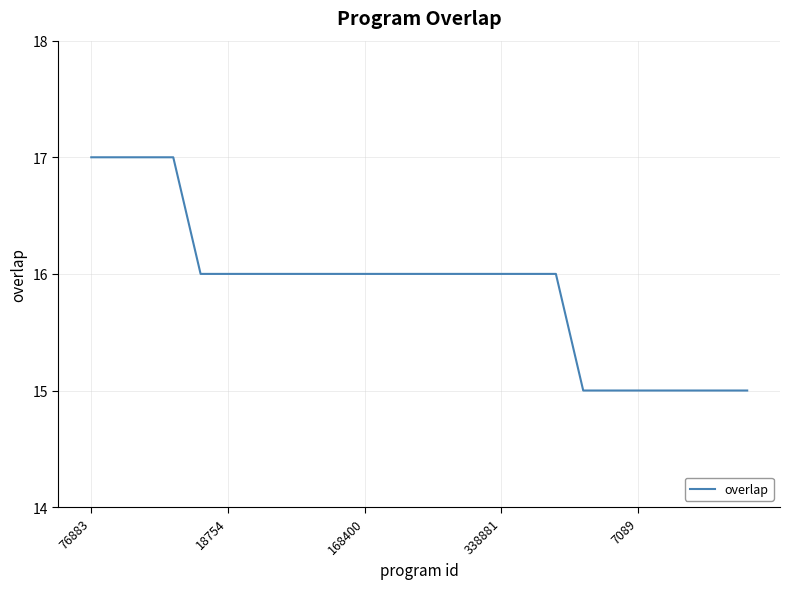

Reading left to right, list all the values displayed in this chart.

17	17	17	17	16	16	16	16	16	16	16	16	16	16	16	16	16	16	15	15	15	15	15	15	15